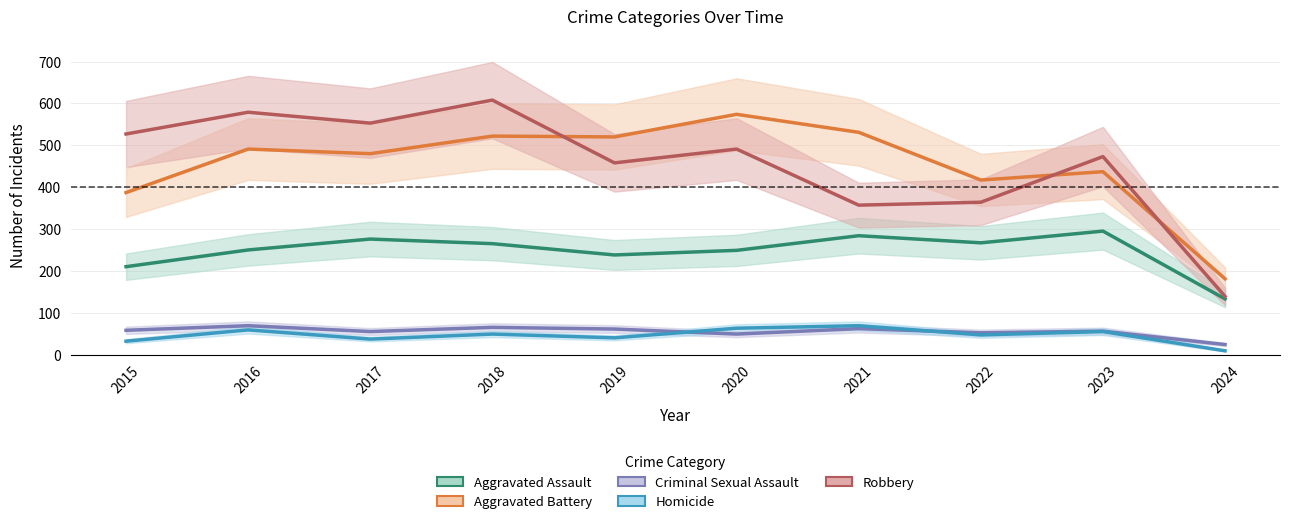

At which label does Robbery first exceed 491?

2015